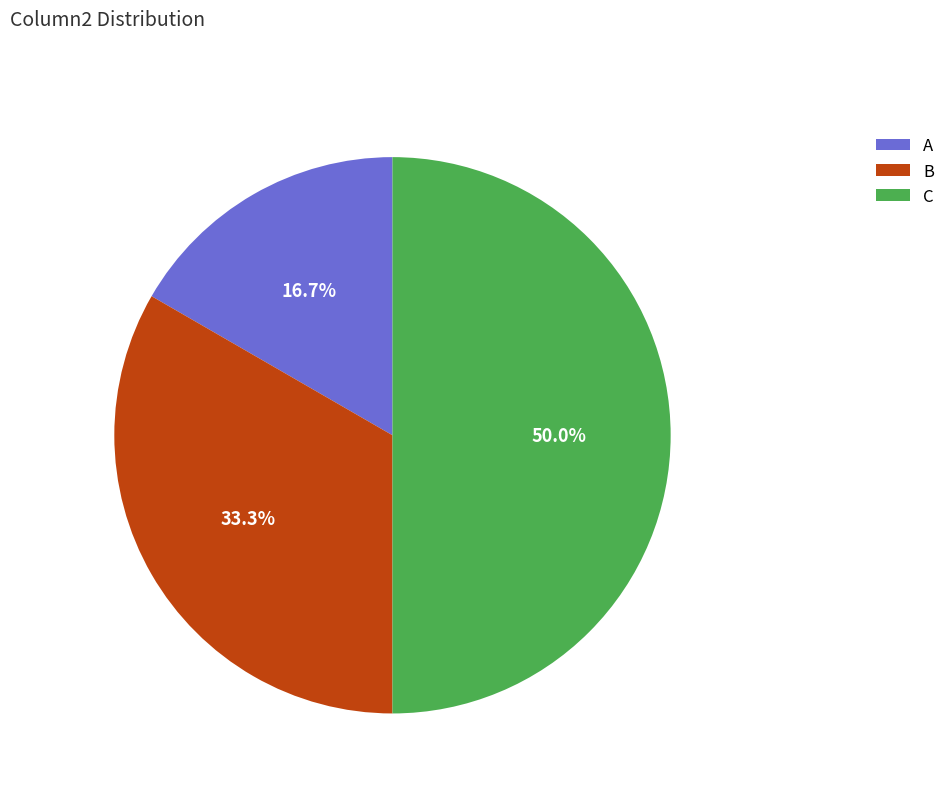

How many slices are in this pie chart?

3